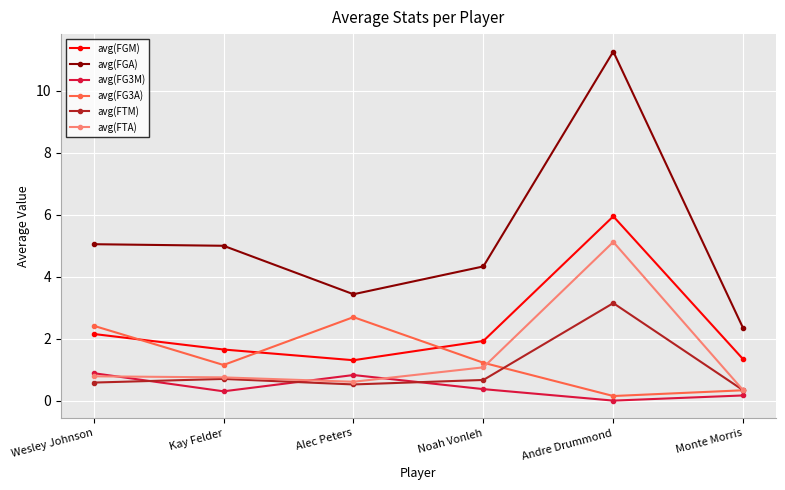

What is the total value across all series at Andre Drummond?

25.6